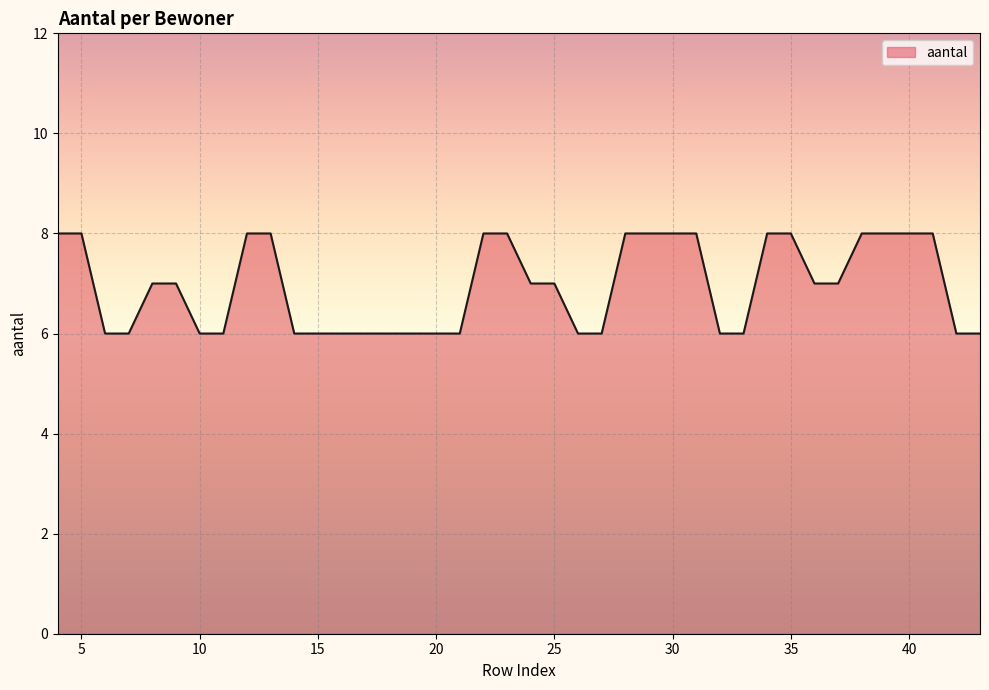

What is the minimum value shown in the chart?

6